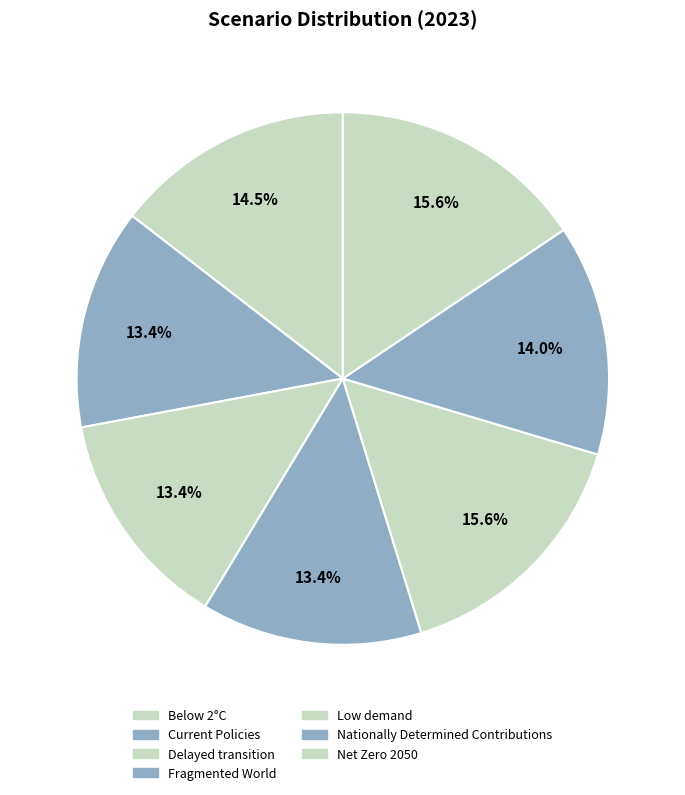

To the nearest percent, what is the difference between the Below 2°C and Delayed transition slice percentages?

1%